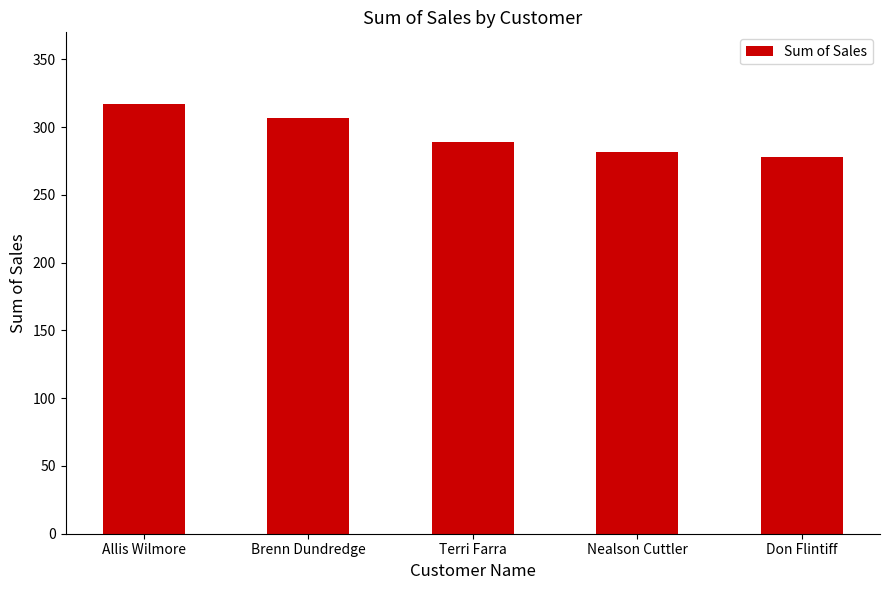

Which has a higher value, Nealson Cuttler or Brenn Dundredge?

Brenn Dundredge